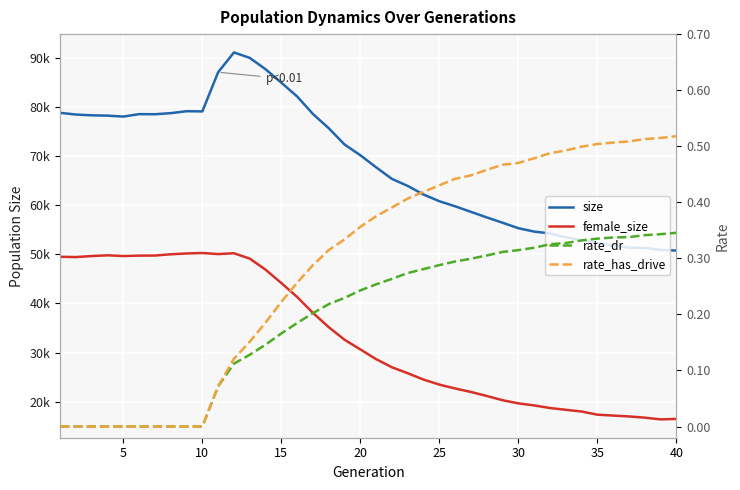

True or false: rate_has_drive has a value of 0.0 at 10.

True